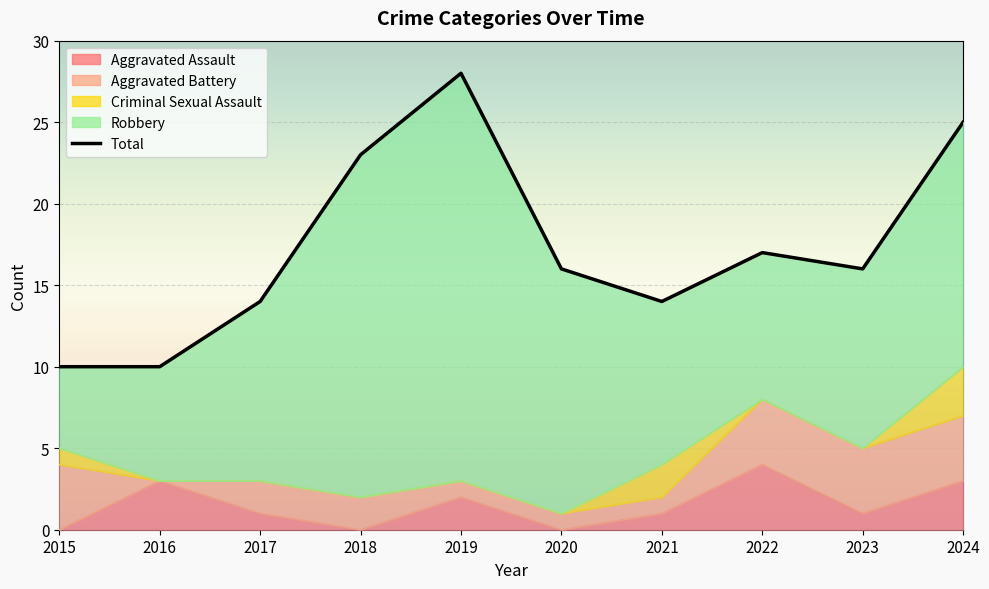

Between 2023 and 2015, which is larger?

2023